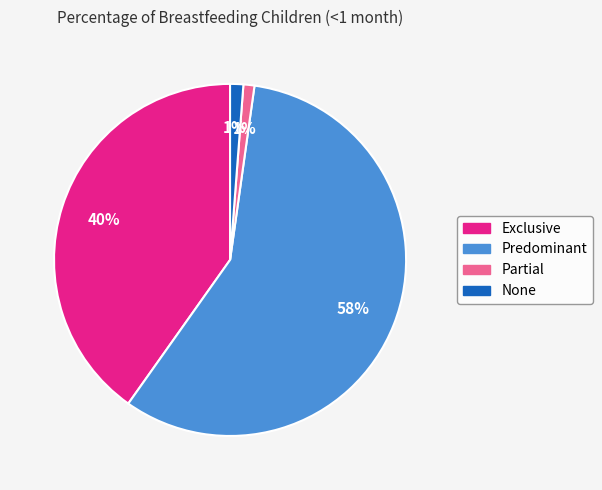

To the nearest percent, what is the difference between the None and Exclusive slice percentages?

39%